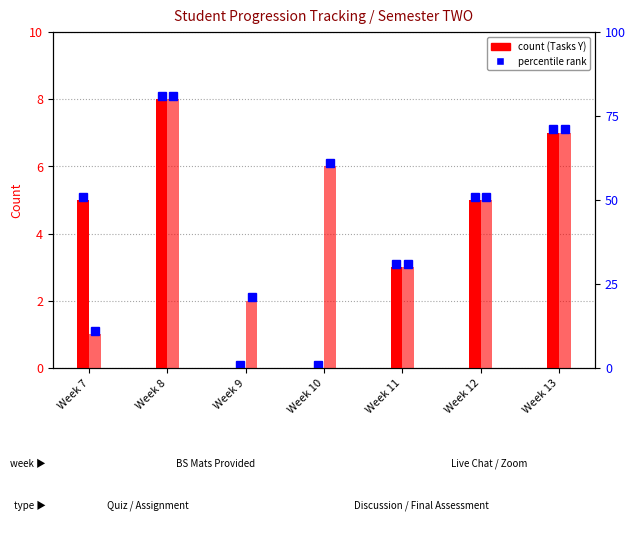

At which category does the chart reach its minimum across all series?

Week 9